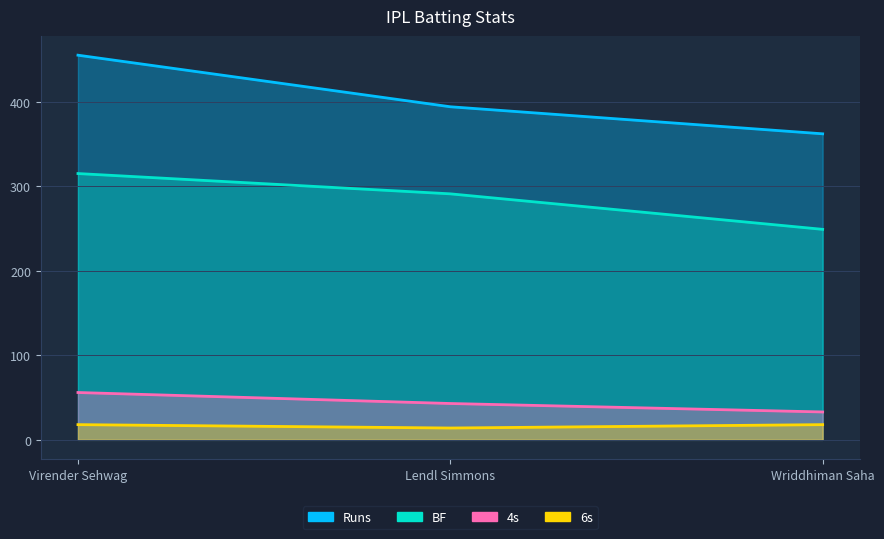

Reading right to left, what are all the values shown in this chart?

Runs: 362	394	455
BF: 249	291	315
4s: 33	43	56
6s: 18	14	18